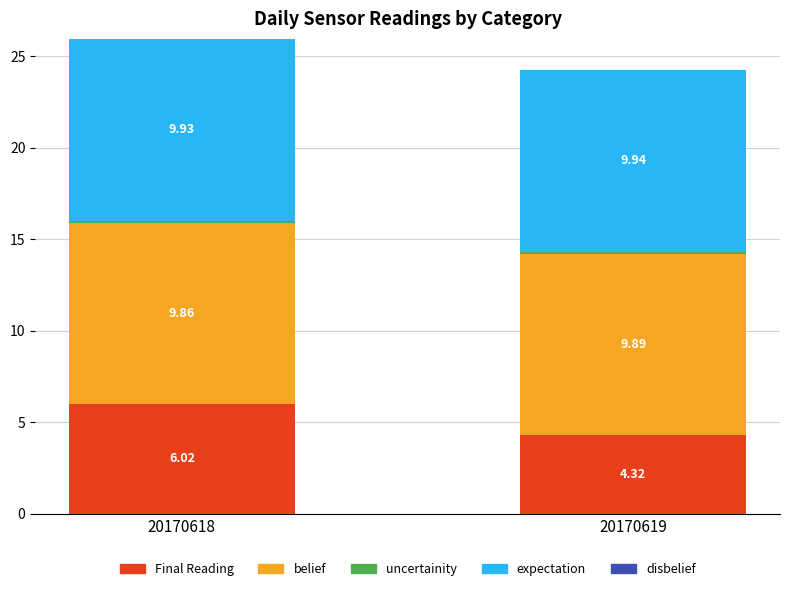

List the labels in order of Final Reading value, smallest first.

20170619, 20170618